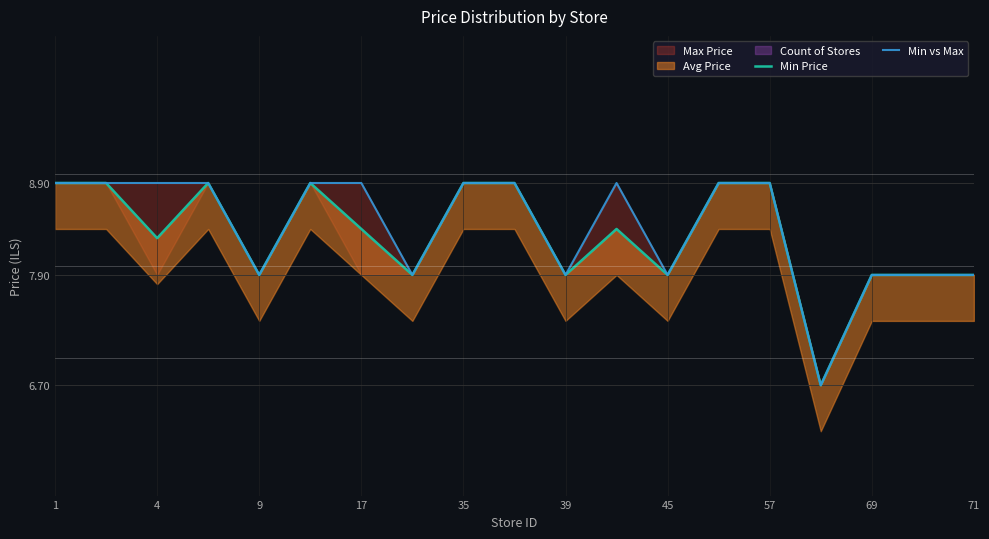

Is it true that Min vs Max equals 14.5 at 57?

False